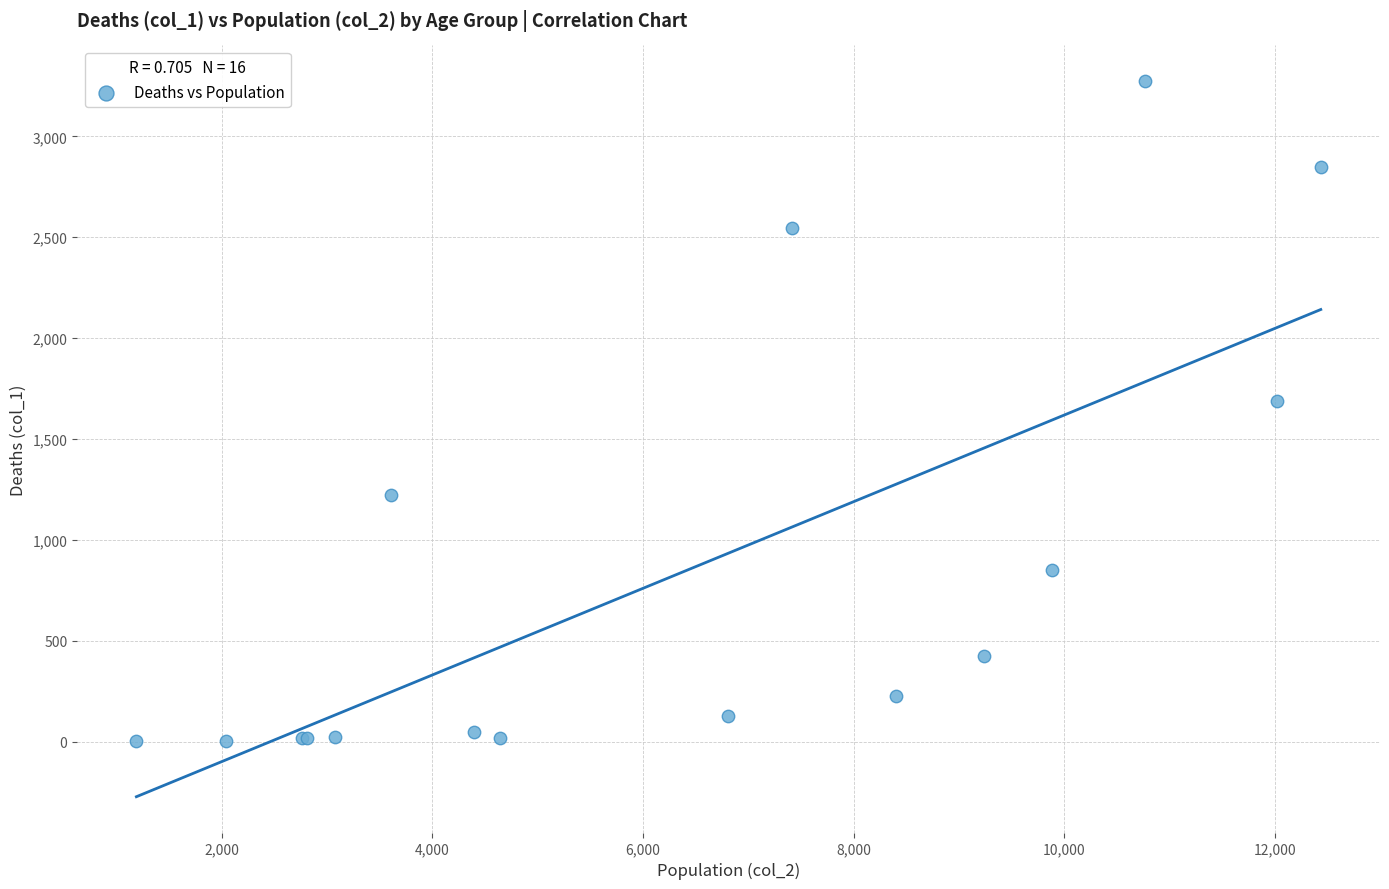

What Y value in the scatter plot is closest to 1638?

1690